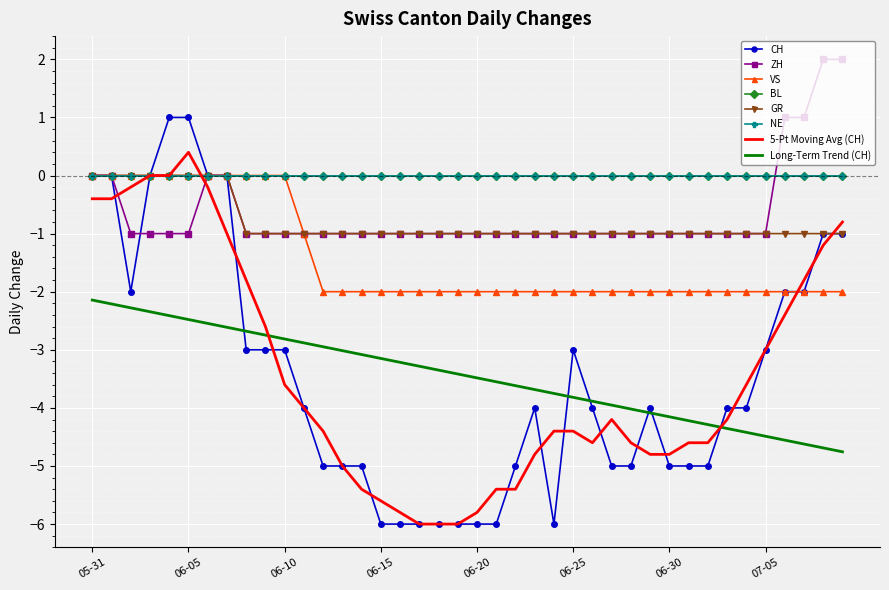

What is the average value of the VS series?

-1.4